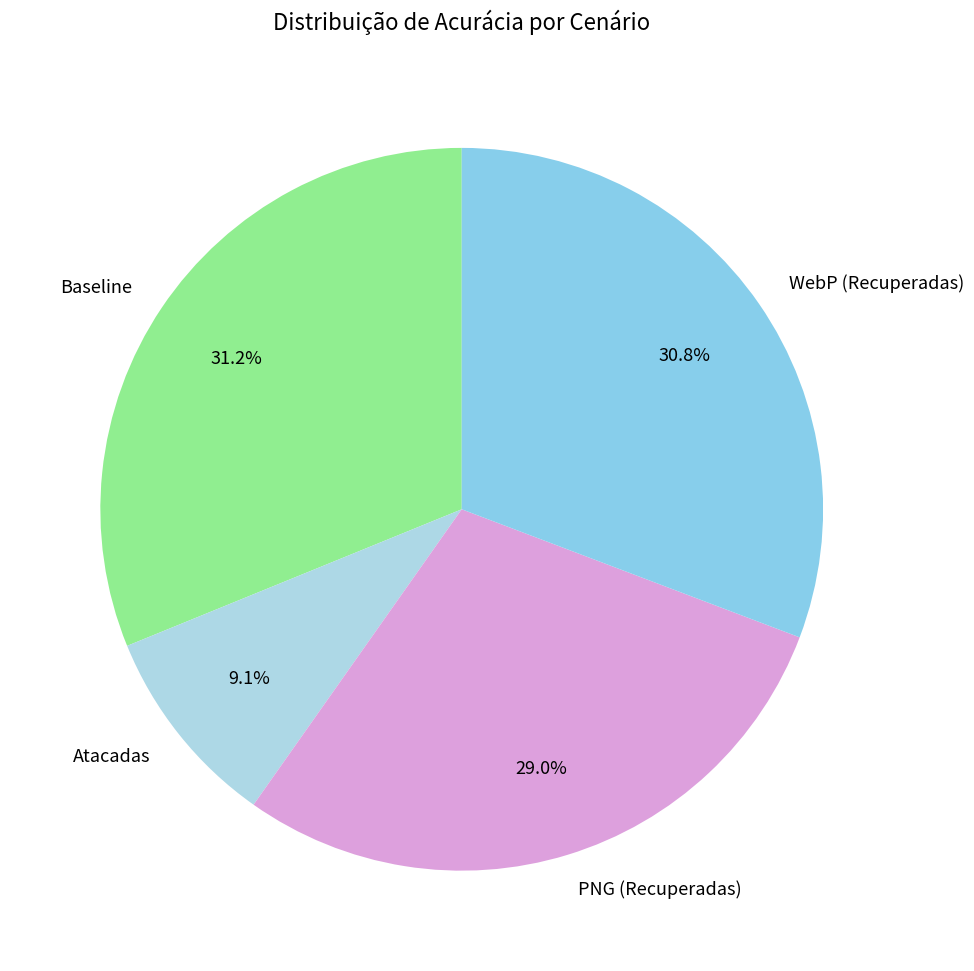

What portion of the pie excludes Baseline?

68.8%